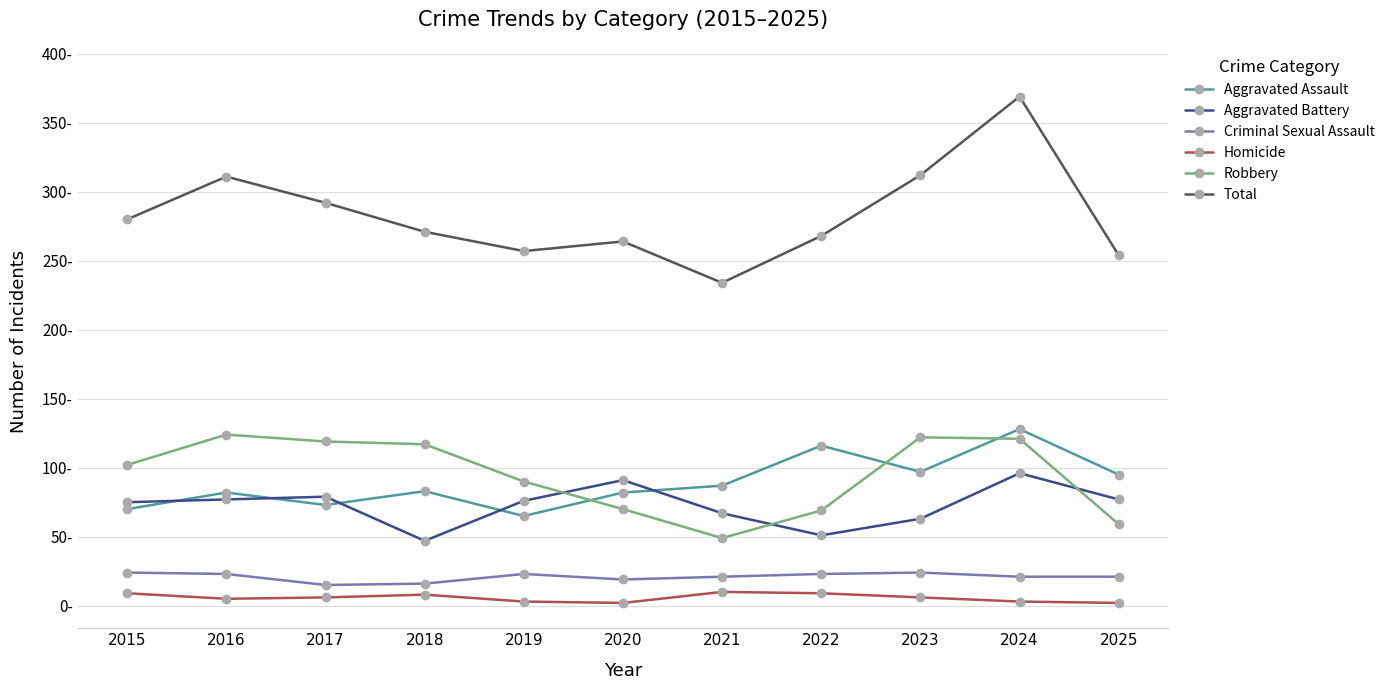

What are all the series names shown in the legend?

Aggravated Assault, Aggravated Battery, Criminal Sexual Assault, Homicide, Robbery, Total